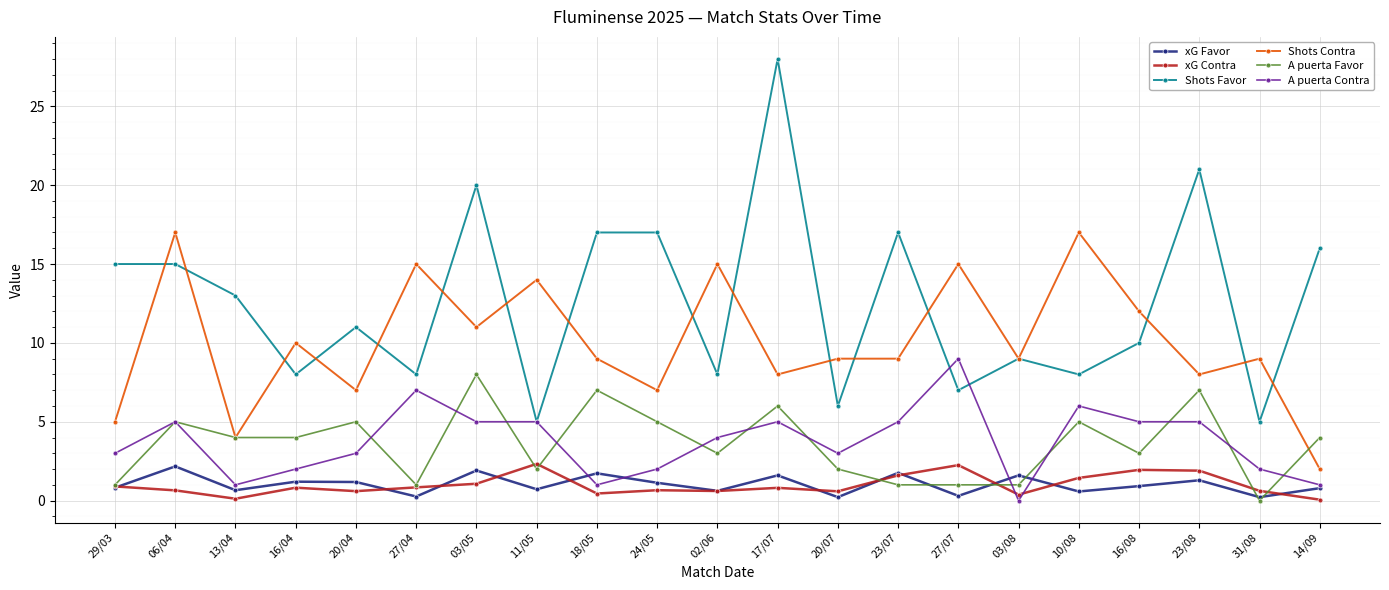

Is it true that Shots Contra equals 15.4 at 23/07?

False